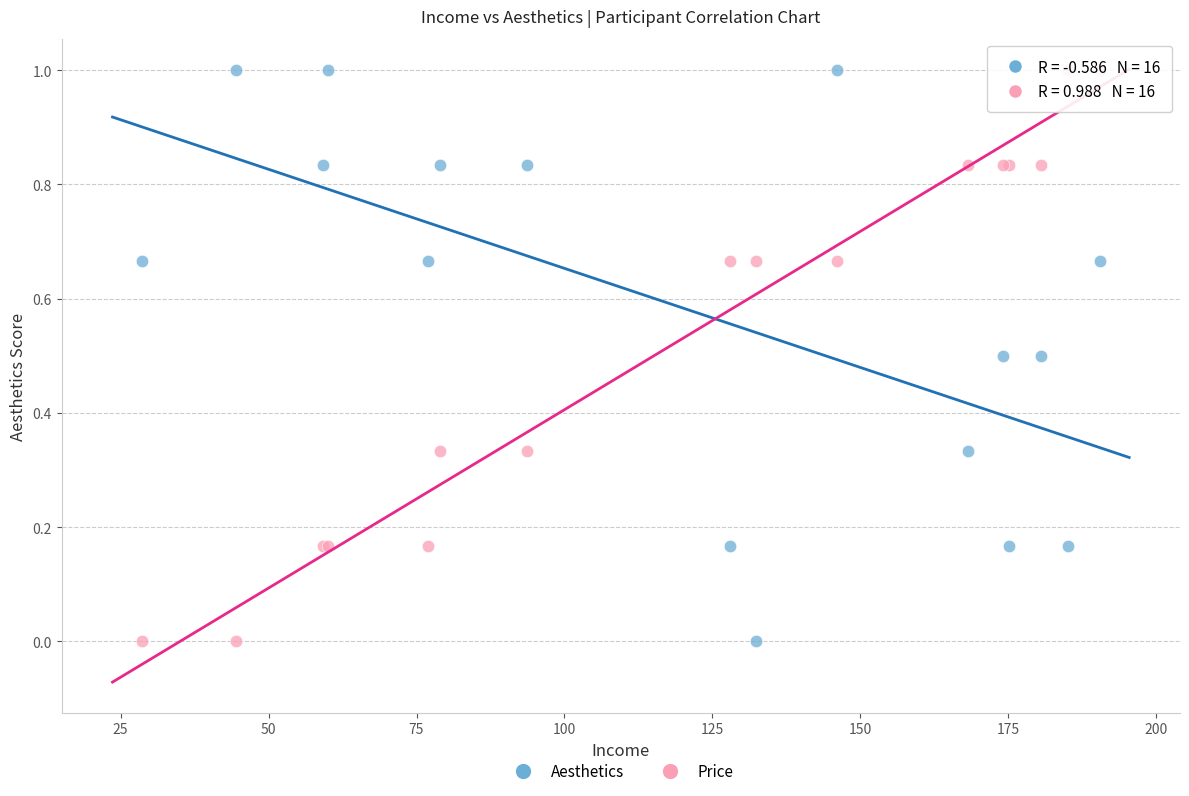

What is the X range (max minus min) for the scatter plot?

161.8